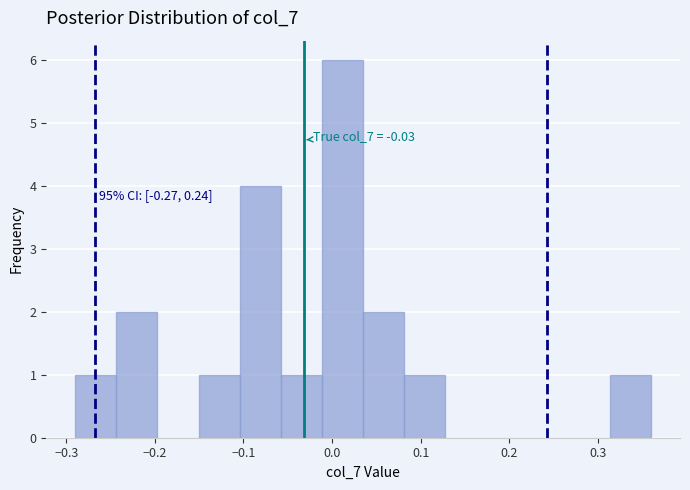

Which range on the x-axis has the tallest bar?

-0.01 to 0.04